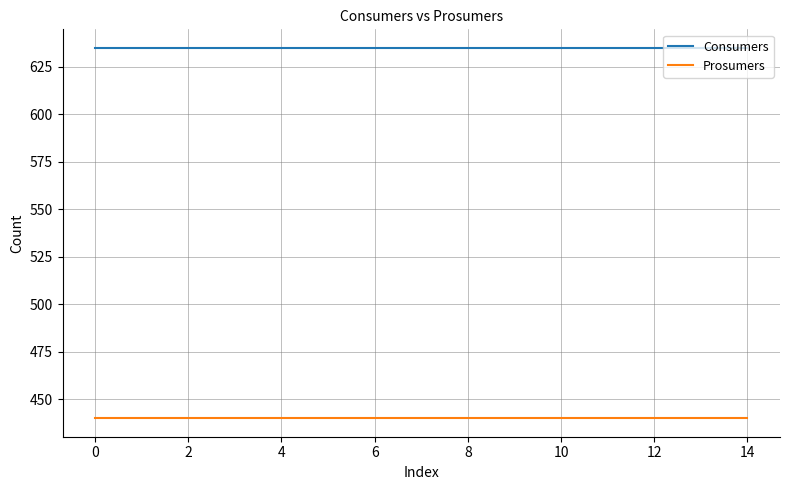

What is the average value of the Consumers series?

635